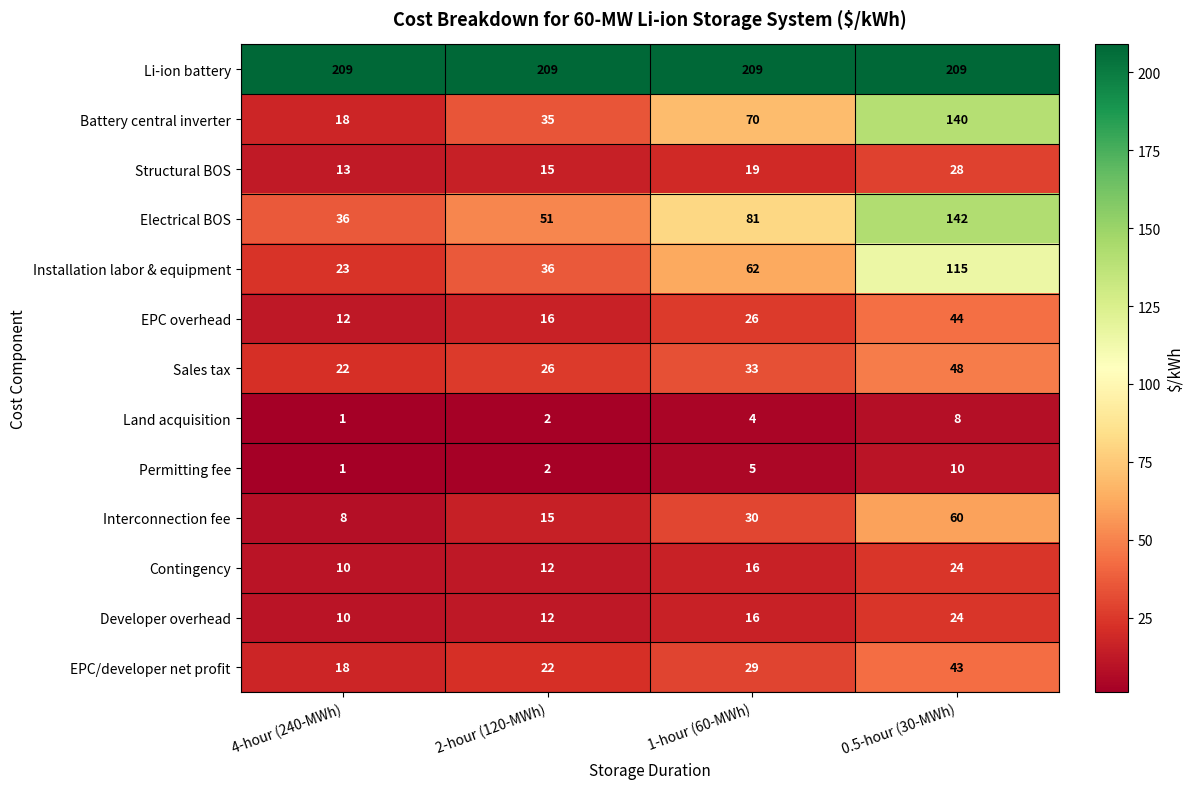

Where is Land acquisition nearest to the value 4?

1-hour (60-MWh)